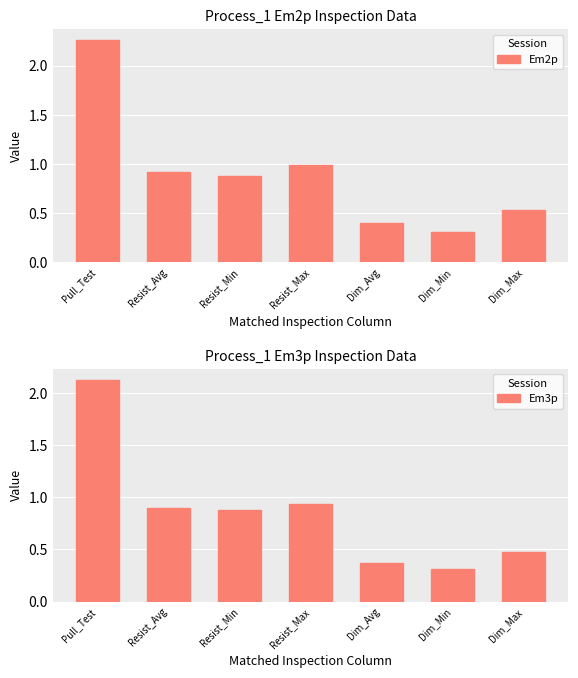

What is the sum of all Em2p values?

6.3